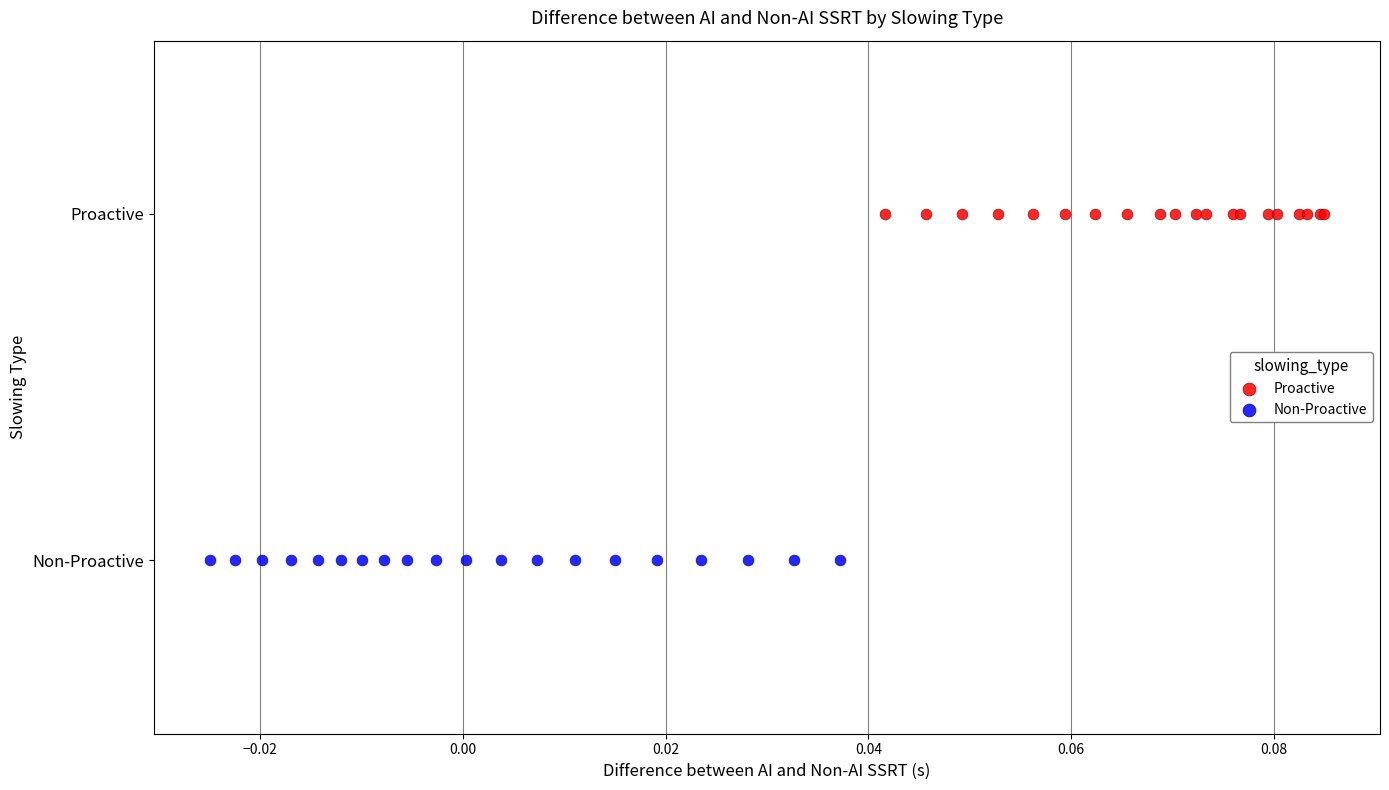

What are all the series names shown in the legend?

Proactive, Non-Proactive